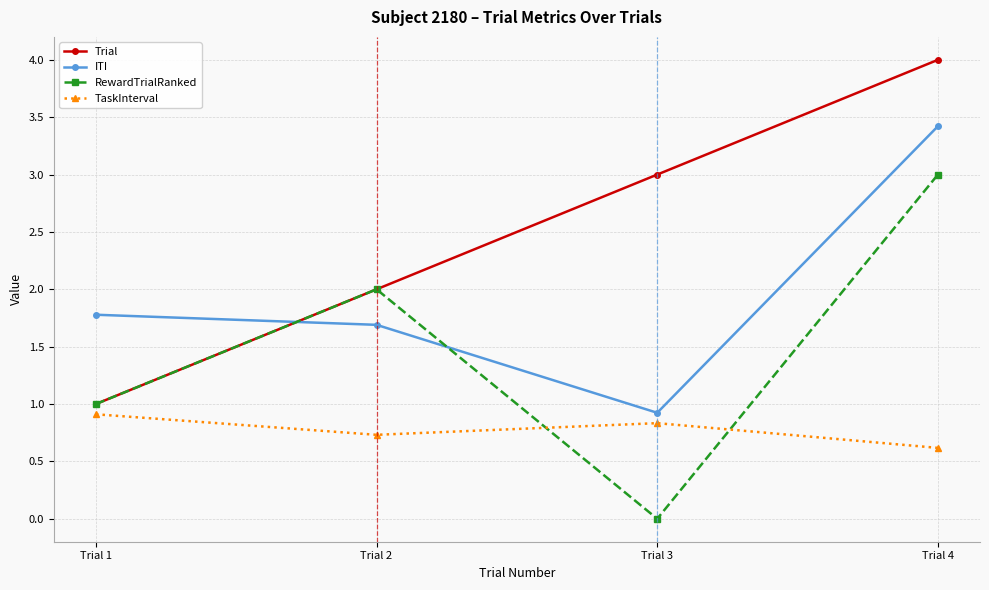

Reading left to right, extract all data points from this chart.

Trial: 1.0	2.0	3.0	4.0
ITI: 1.8	1.7	0.9	3.4
RewardTrialRanked: 1.0	2.0	0.0	3.0
TaskInterval: 0.9	0.7	0.8	0.6